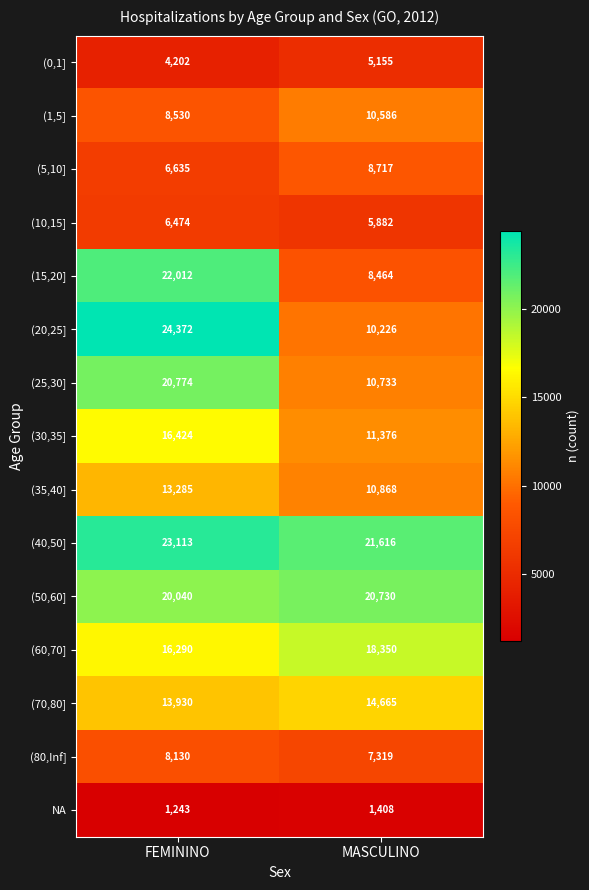

What is the average value of the (15,20] series?

15238